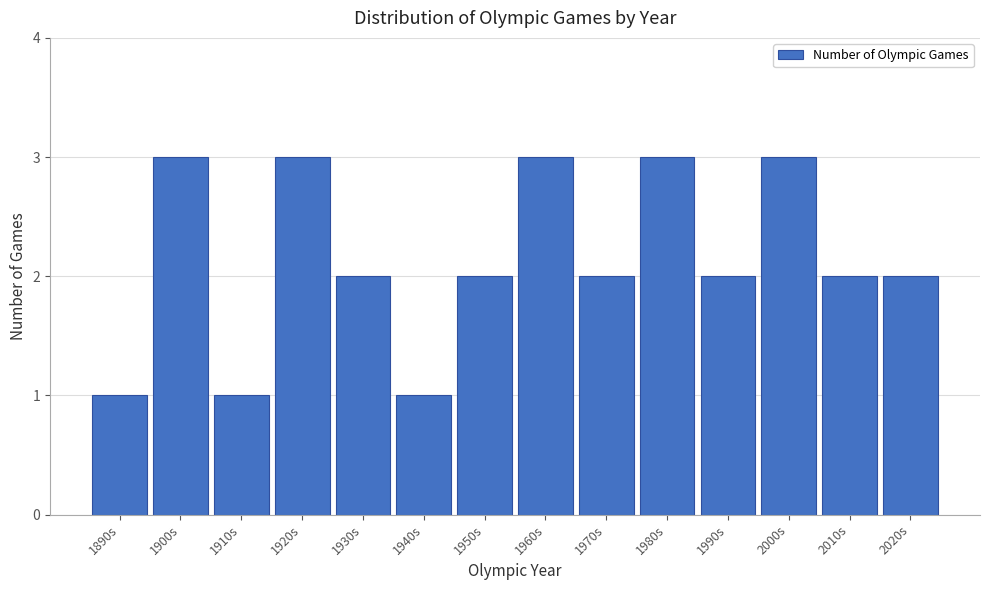

Reading left to right, list all the values displayed in this chart.

1890s=1	1900s=3	1910s=1	1920s=3	1930s=2	1940s=1	1950s=2	1960s=3	1970s=2	1980s=3	1990s=2	2000s=3	2010s=2	2020s=2